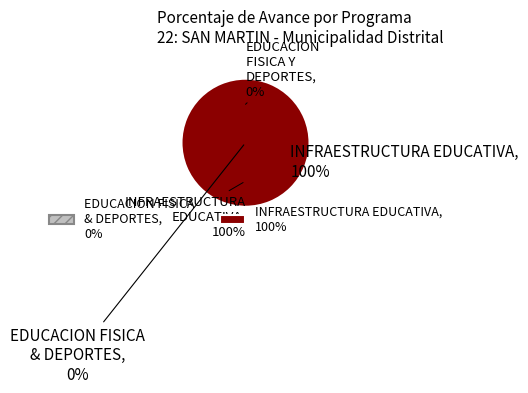

Is it true that 033: EDUCACION FISICA Y DEPORTES is 7% of the pie?

False